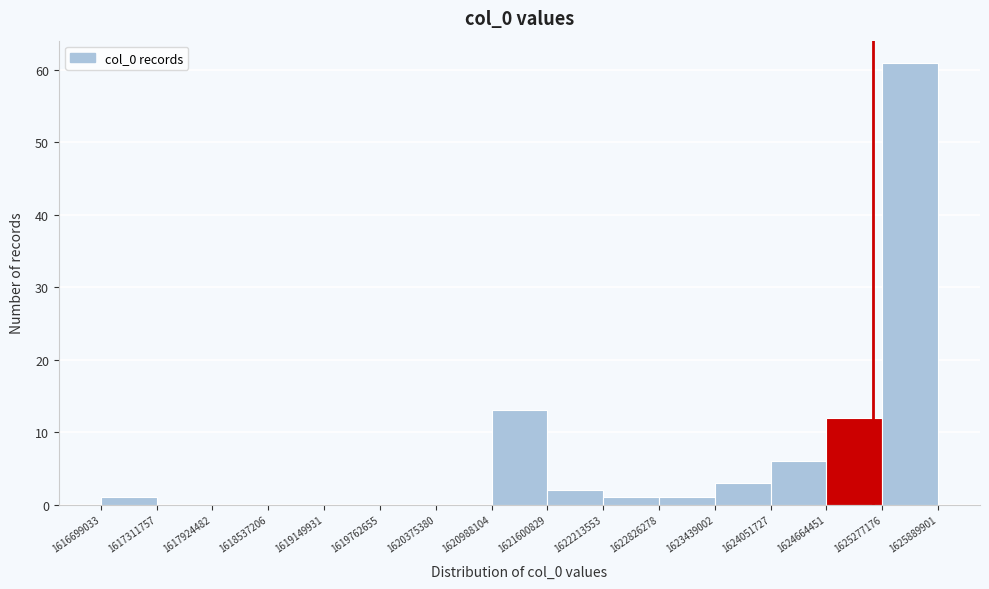

Reading left to right, list every bar in this chart as the range it spans on the x-axis followed by its height. The values are not printed on the chart, so give them approximately, as read against the axis.

1616699033 to 1617311757: 1
1617311757 to 1617924482: 0
1617924482 to 1618537206: 0
1618537206 to 1619149931: 0
1619149931 to 1619762655: 0
1619762655 to 1620375380: 0
1620375380 to 1620988104: 0
1620988104 to 1621600829: 13
1621600829 to 1622213553: 2
1622213553 to 1622826278: 1
1622826278 to 1623439002: 1
1623439002 to 1624051727: 3
1624051727 to 1624664451: 6
1624664451 to 1625277176: 12
1625277176 to 1625889901: 61